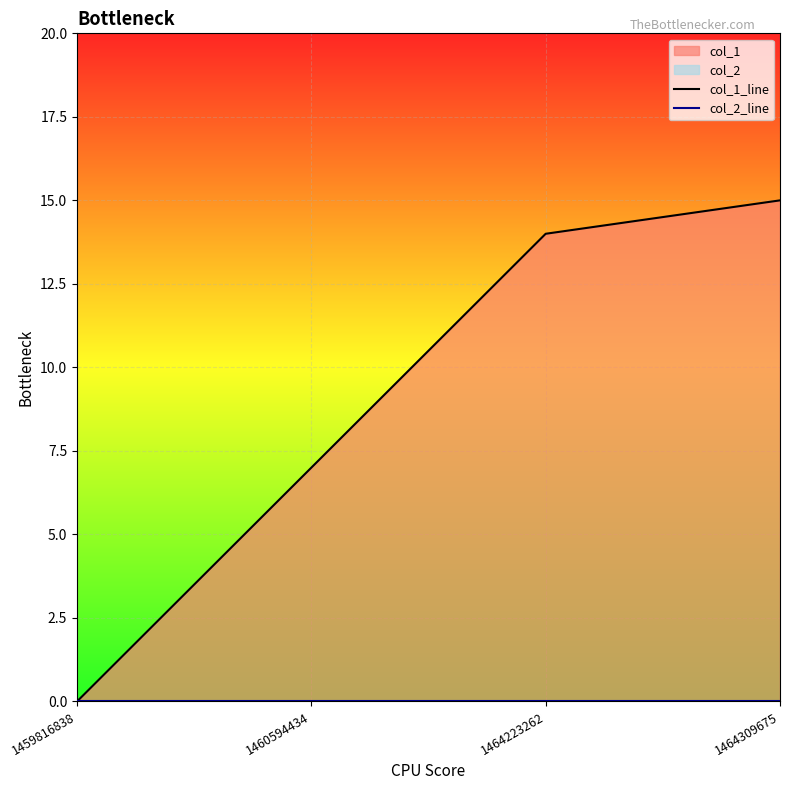

Between 1460594434 and 1459816838, which is larger?

1460594434